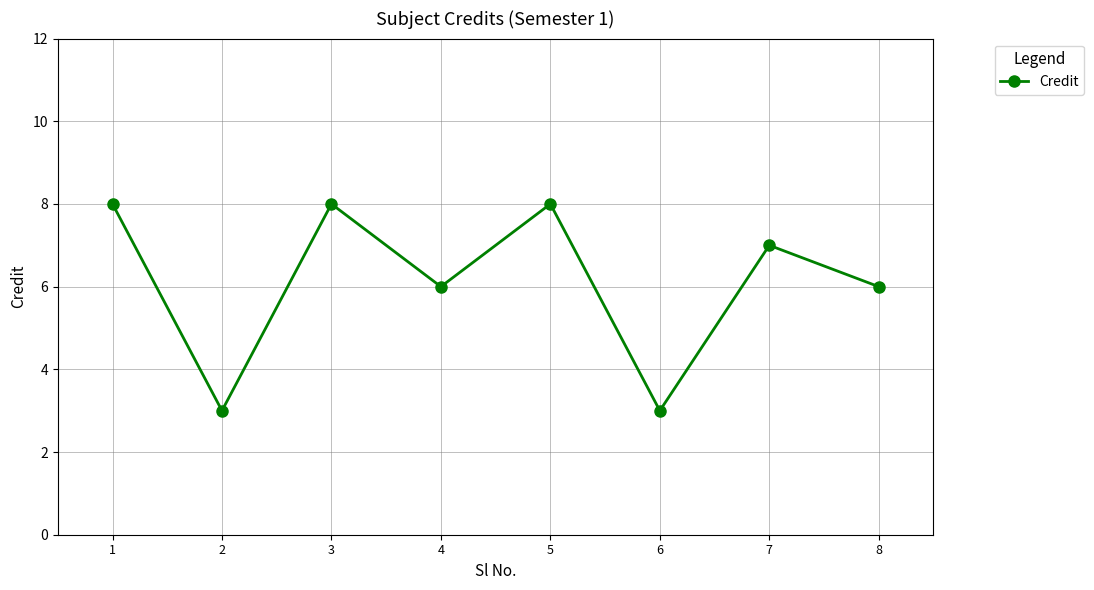

Where is the first local minimum?

2